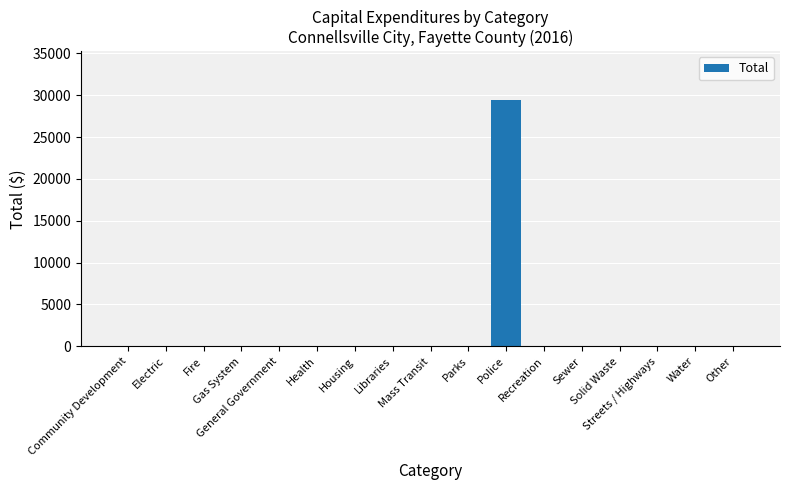

Is it true that the value at Mass Transit is 0?

True